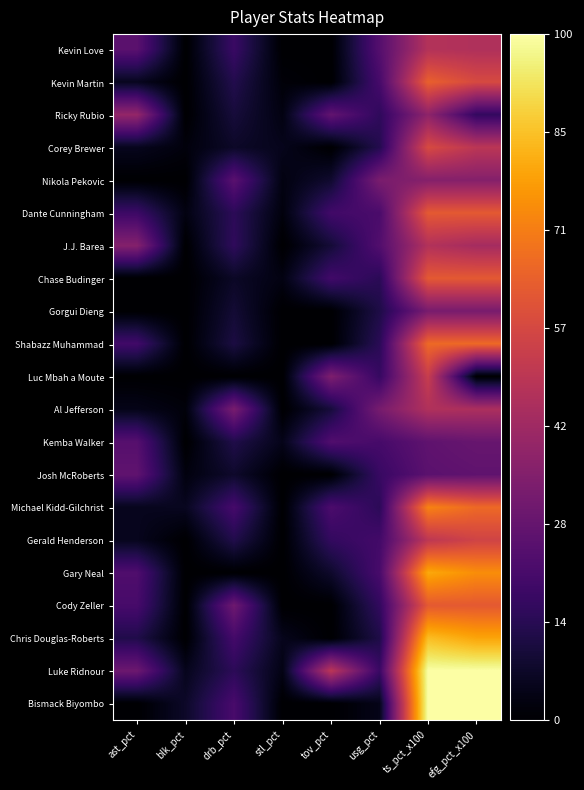

Rank the series at tov_pct from highest to lowest value.

Luke Ridnour, Luc Mbah a Moute, Ricky Rubio, Kemba Walker, Michael Kidd-Gilchrist, Dante Cunningham, Chase Budinger, Gerald Henderson, Al Jefferson, J.J. Barea, Nikola Pekovic, Gary Neal, Kevin Love, Kevin Martin, Corey Brewer, Gorgui Dieng, Shabazz Muhammad, Josh McRoberts, Cody Zeller, Chris Douglas-Roberts, Bismack Biyombo